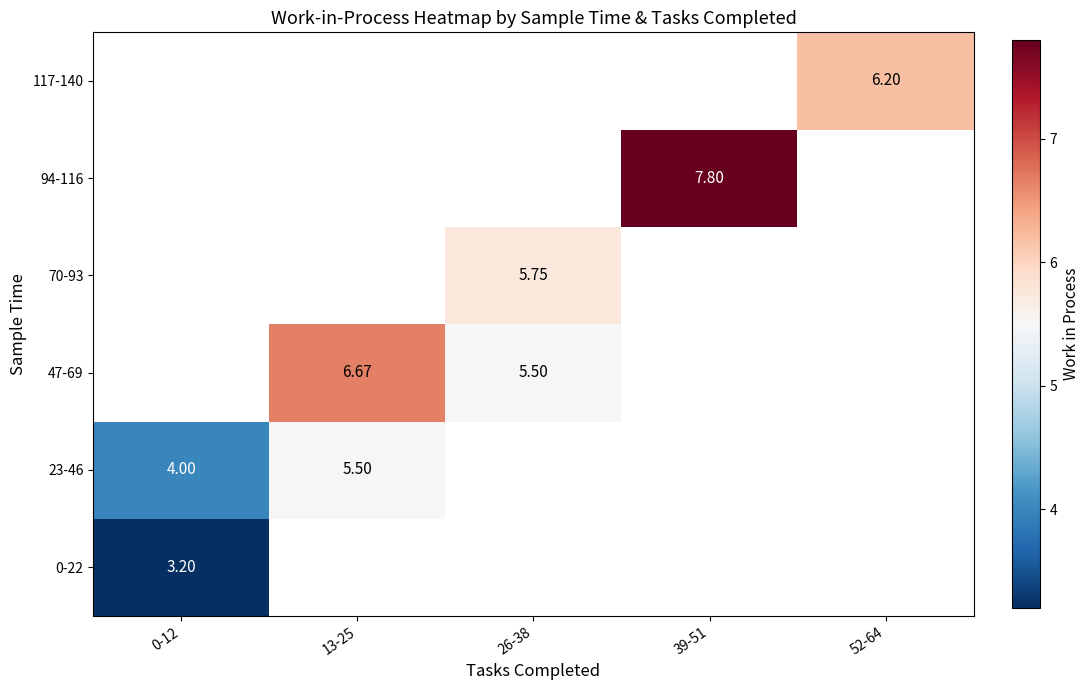

The 117-140 series shows 10.2 at 52-64. True or false?

False